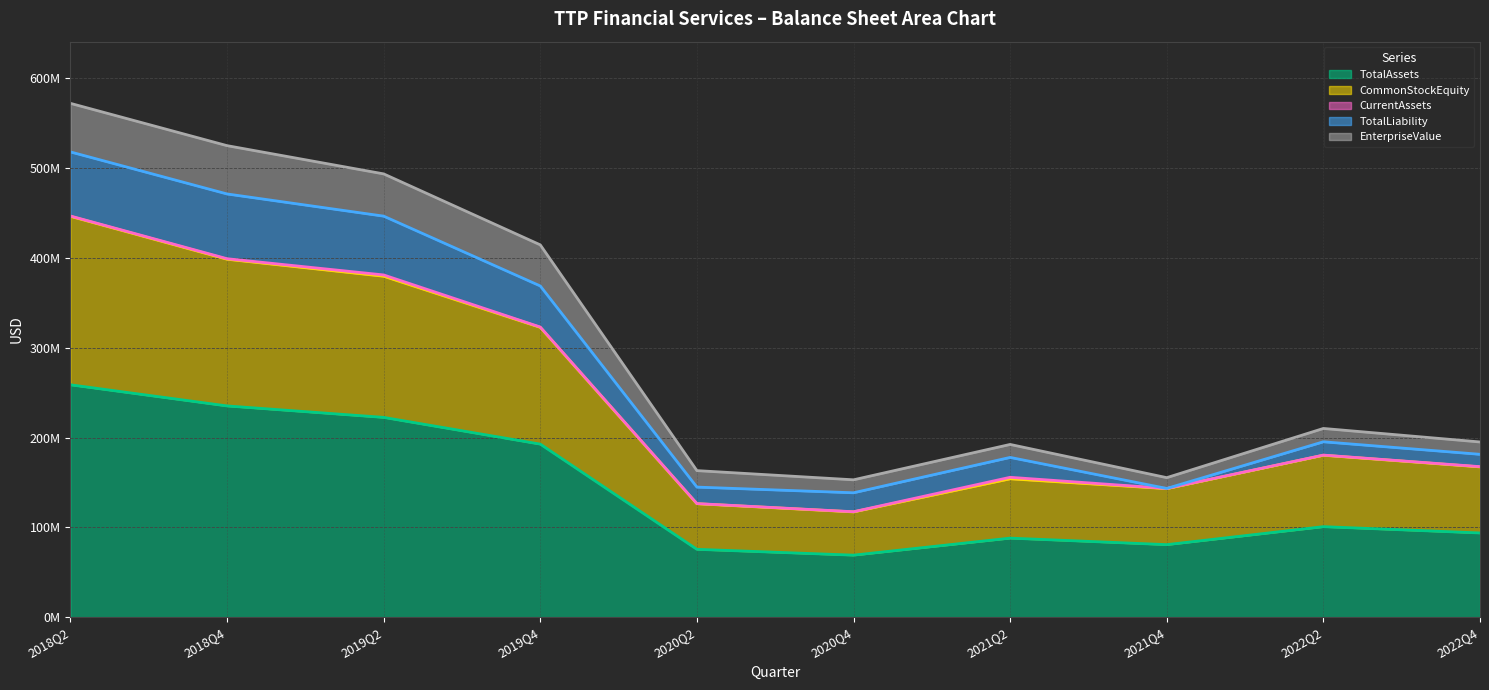

True or false: TotalLiability (line) has a value of 219022396 at 2021Q4.

False